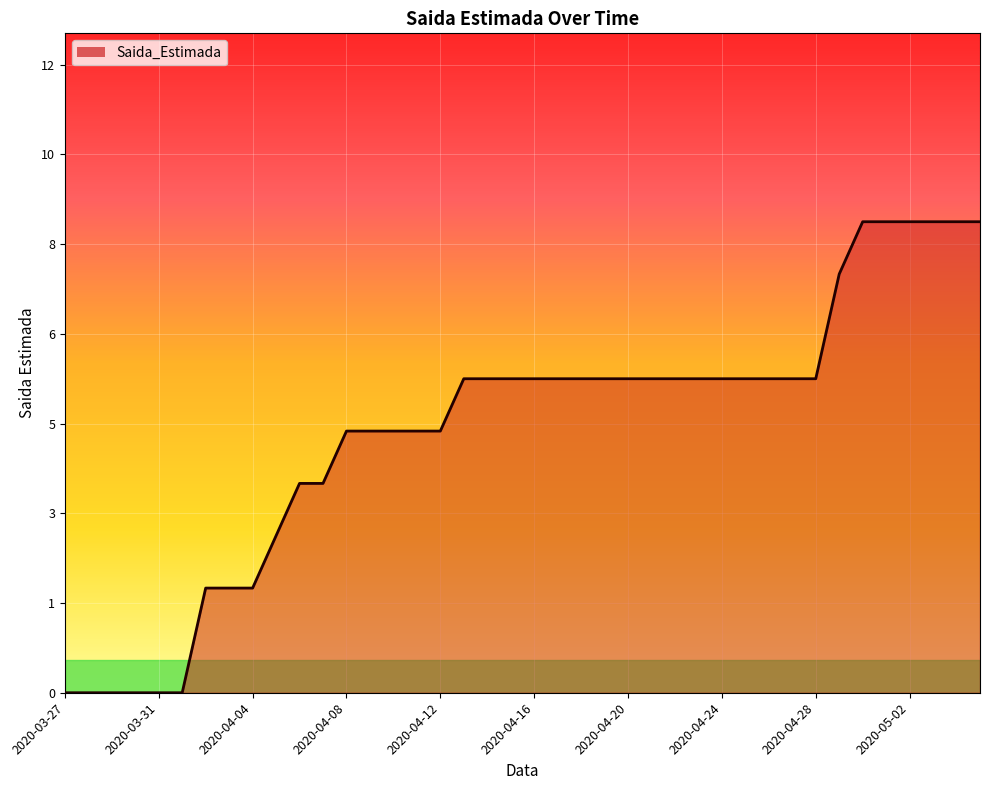

Is this an area chart (filled region under the line)?

Yes